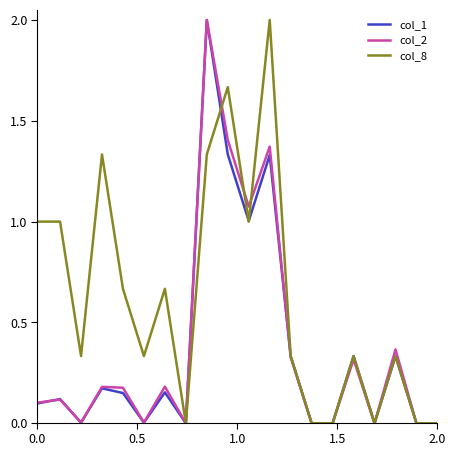

Which series has the largest total across all categories?

col_8